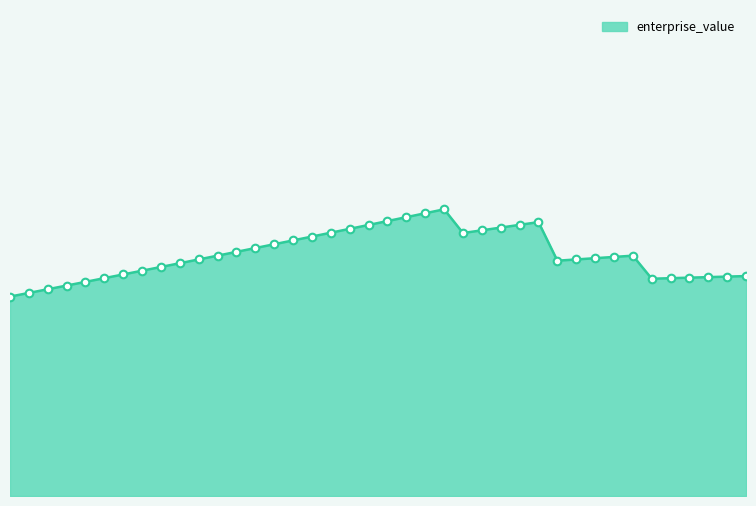

What is the ratio of the value at 0.05 to the value at 0.34?

1.0